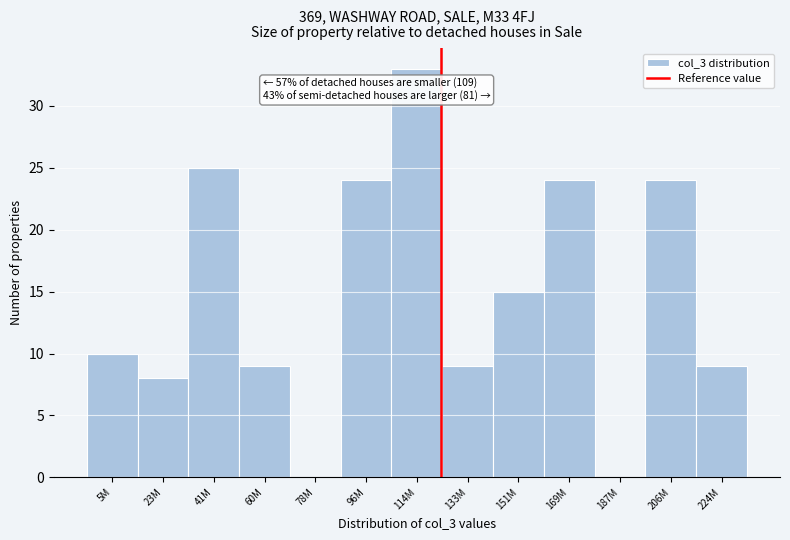

Reading left to right, what are all the values shown in this chart?

5M=10	23M=8	41M=25	60M=9	78M=0	96M=24	114M=33	133M=9	151M=15	169M=24	187M=0	206M=24	224M=9